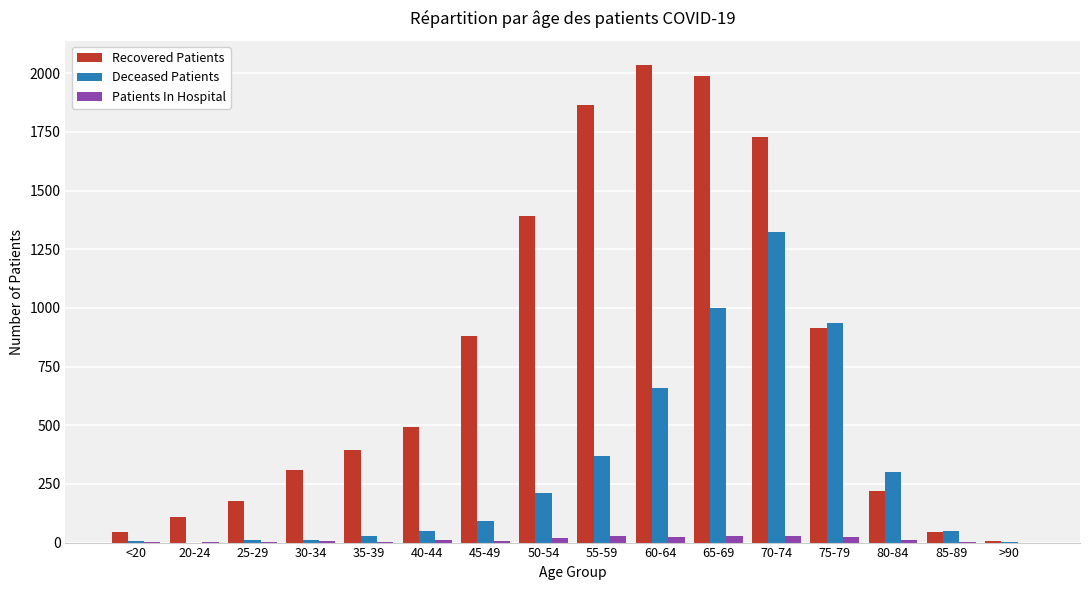

Are the bars horizontal?

No